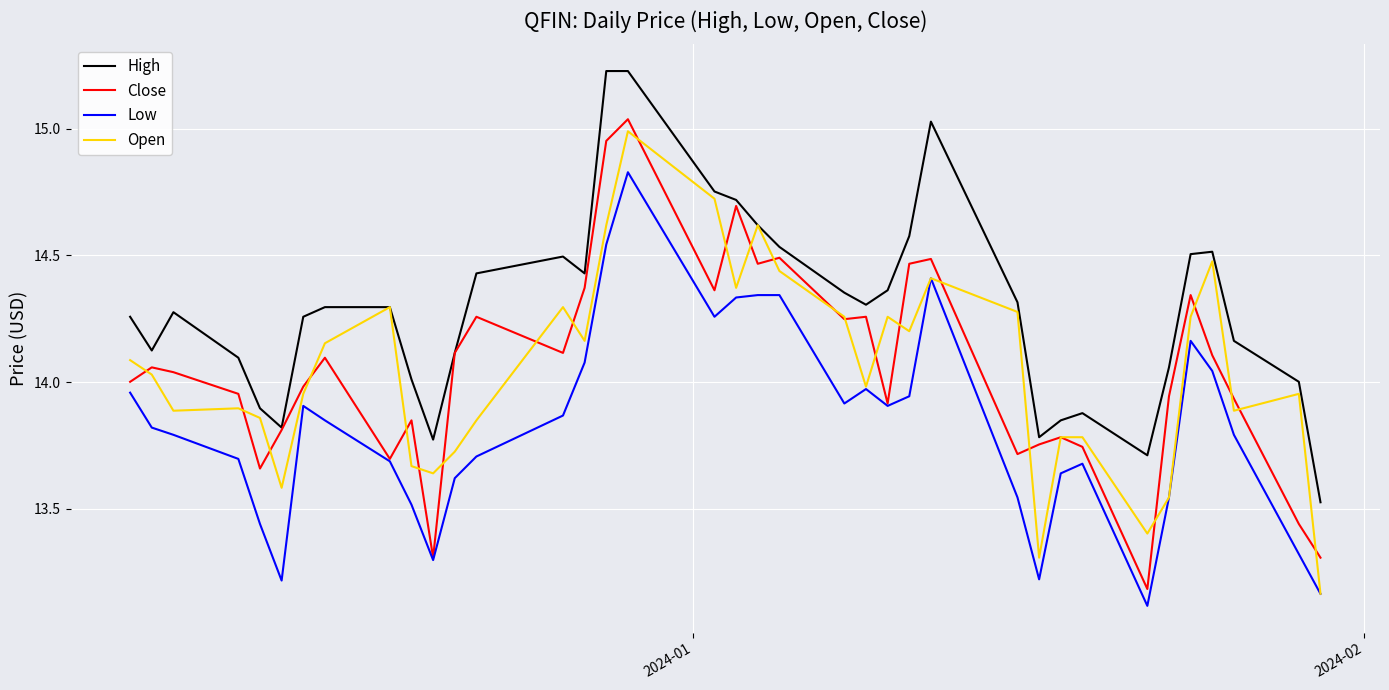

True or false: High and Low intersect in this chart.

False